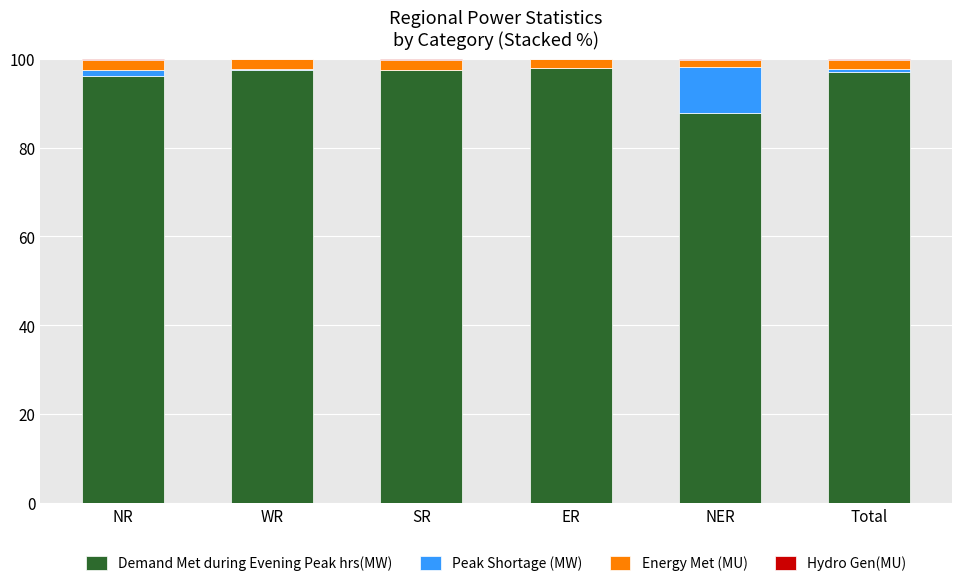

The Demand Met during Evening Peak hrs(MW) series shows 97.5 at SR. True or false?

True